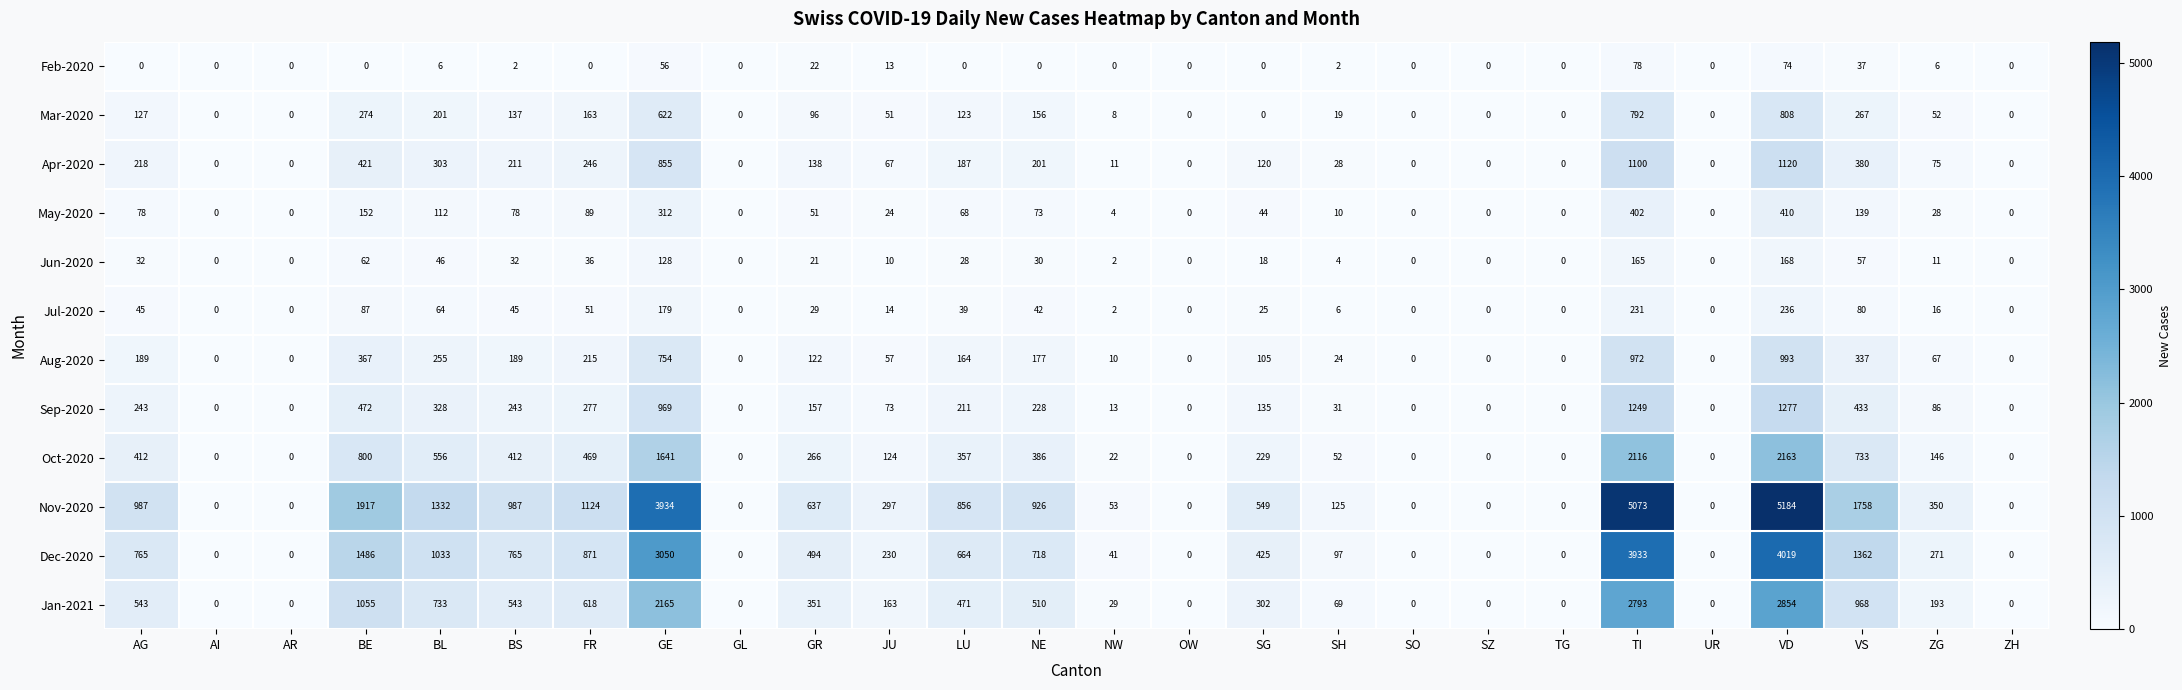

Which category has the highest value across all series?

VD